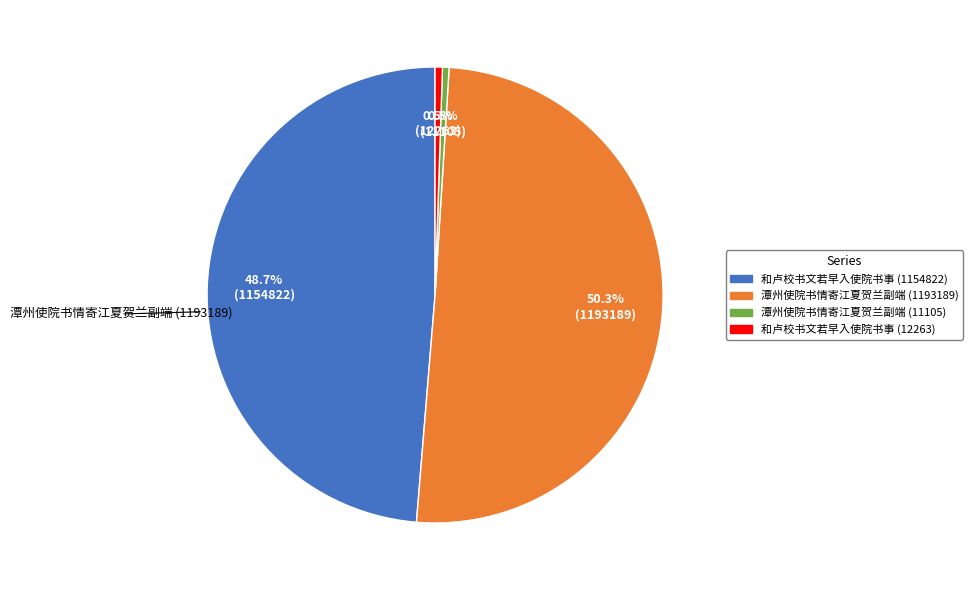

True or false: 潭州使院书情寄江夏贺兰副端 (1193189) accounts for 50% of the total.

True